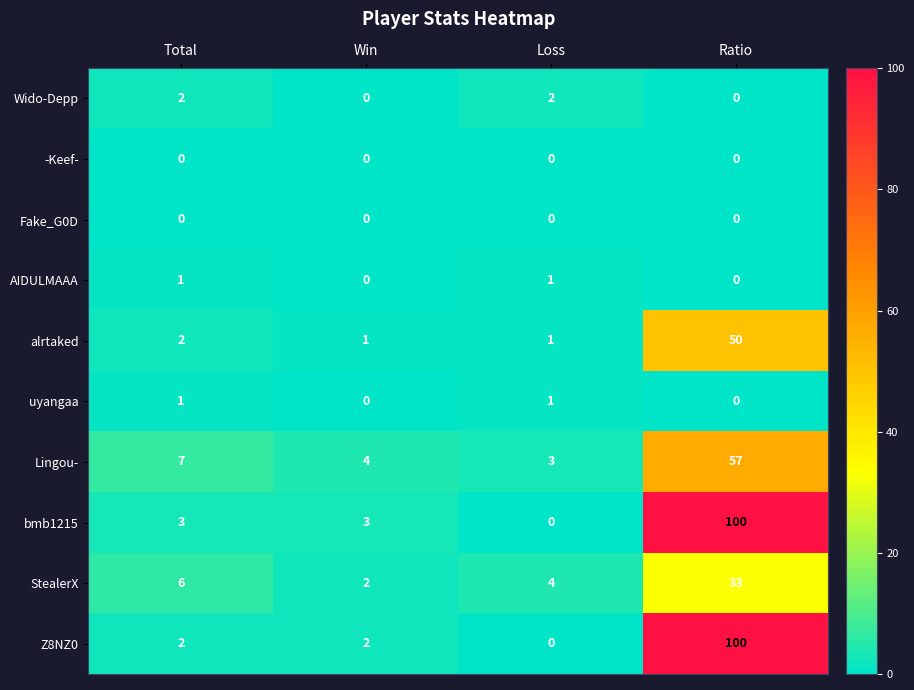

Between Total and Ratio, which series saw the biggest shift?

Z8NZ0